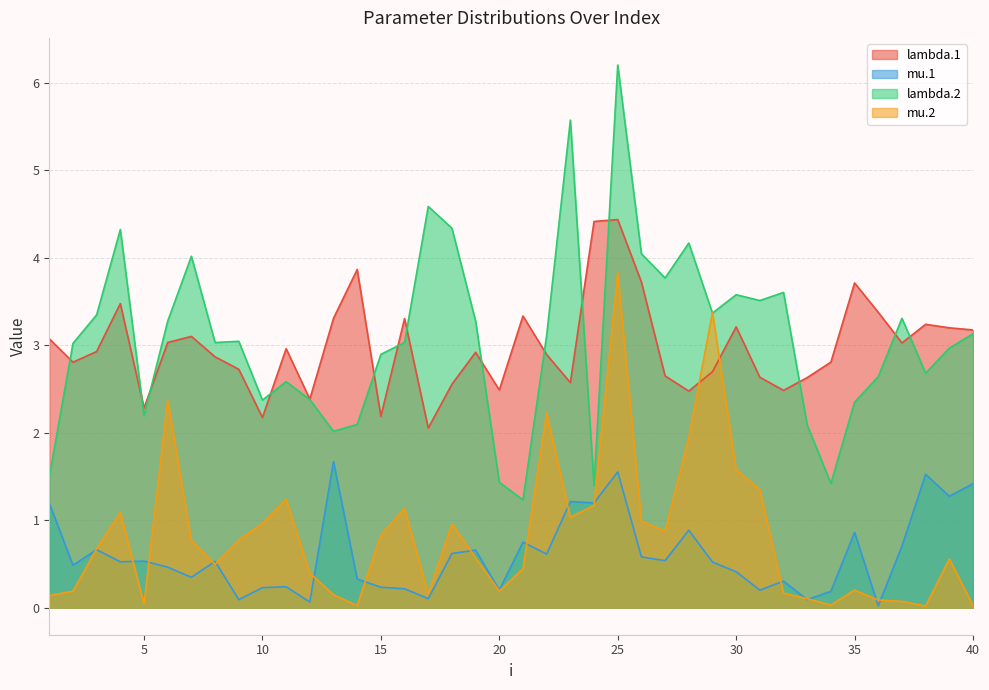

Is it true that mu.1 equals 0.1 at 12?

True